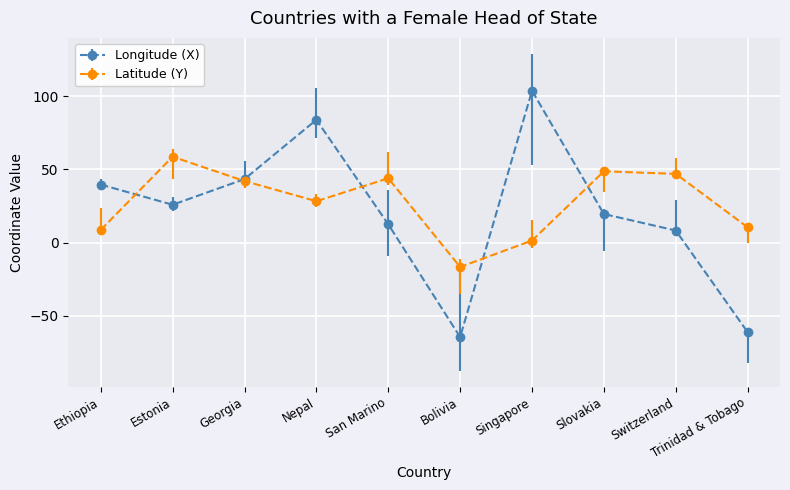

Which series has the widest spread of values?

Longitude (X)